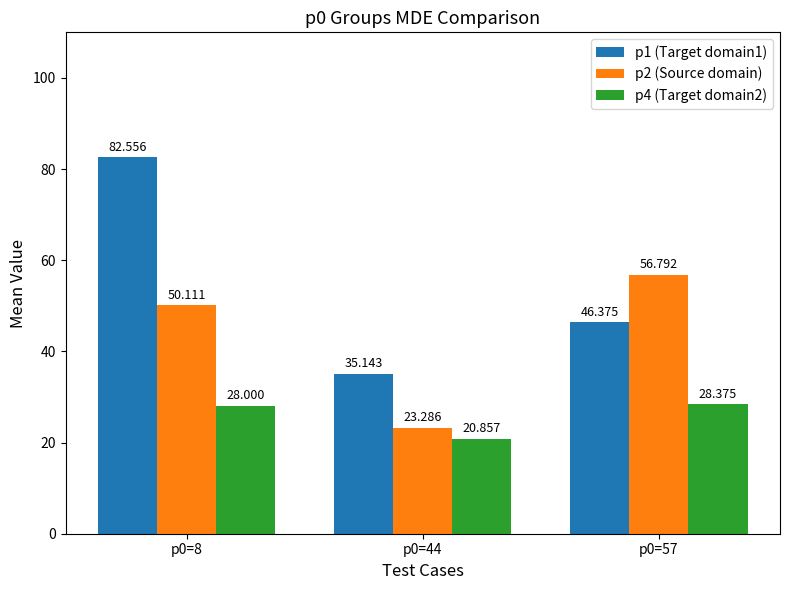

How many values in the p2 (Source domain) series are below 50?

1